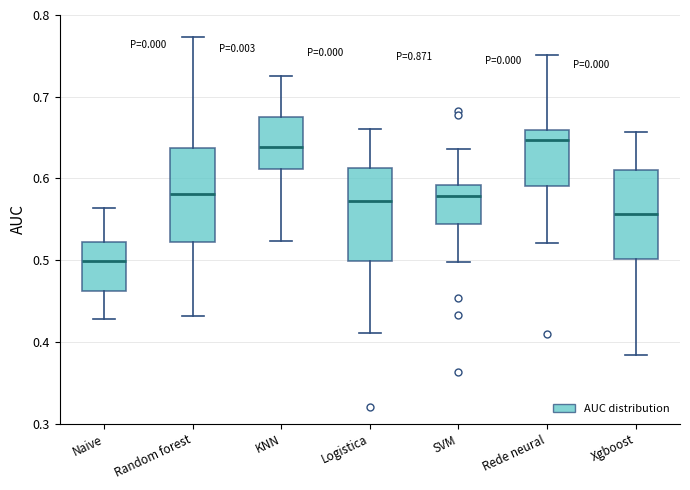

Reading left to right, transcribe this box plot: for each box, give where its median line is, the range the box spans, and where its two whiskers end, as read against the y-axis. The values are not printed on the chart, so give them approximately, as read against the axis.

Naive: median 0.50, box 0.46 to 0.52, whiskers 0.43 to 0.56
Random forest: median 0.58, box 0.52 to 0.64, whiskers 0.43 to 0.77
KNN: median 0.64, box 0.61 to 0.68, whiskers 0.52 to 0.73
Logistica: median 0.57, box 0.50 to 0.61, whiskers 0.41 to 0.66
SVM: median 0.58, box 0.54 to 0.59, whiskers 0.50 to 0.64
Rede neural: median 0.65, box 0.59 to 0.66, whiskers 0.52 to 0.75
Xgboost: median 0.56, box 0.50 to 0.61, whiskers 0.38 to 0.66